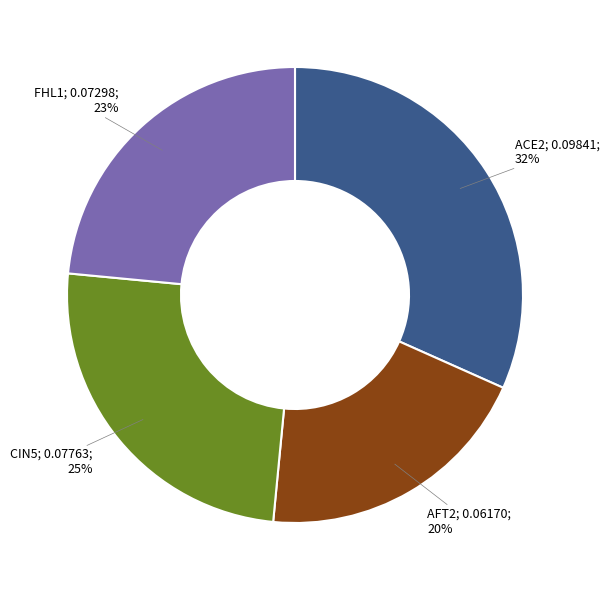

How many slices are in this pie chart?

4